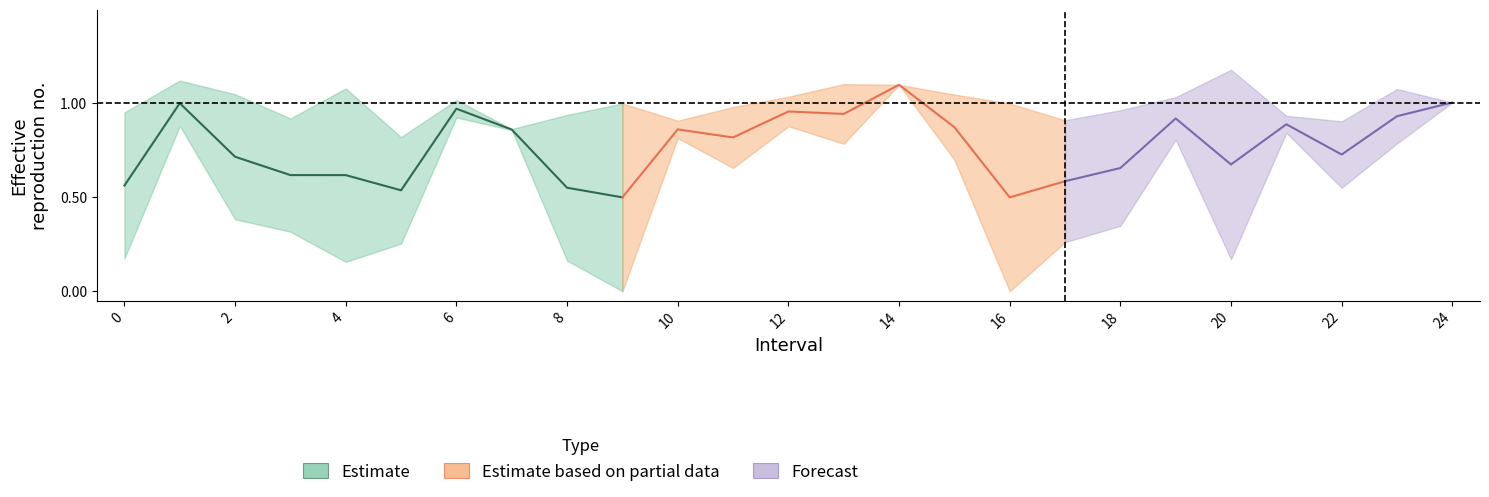

True or false: Zmin and Zmax intersect in this chart.

False